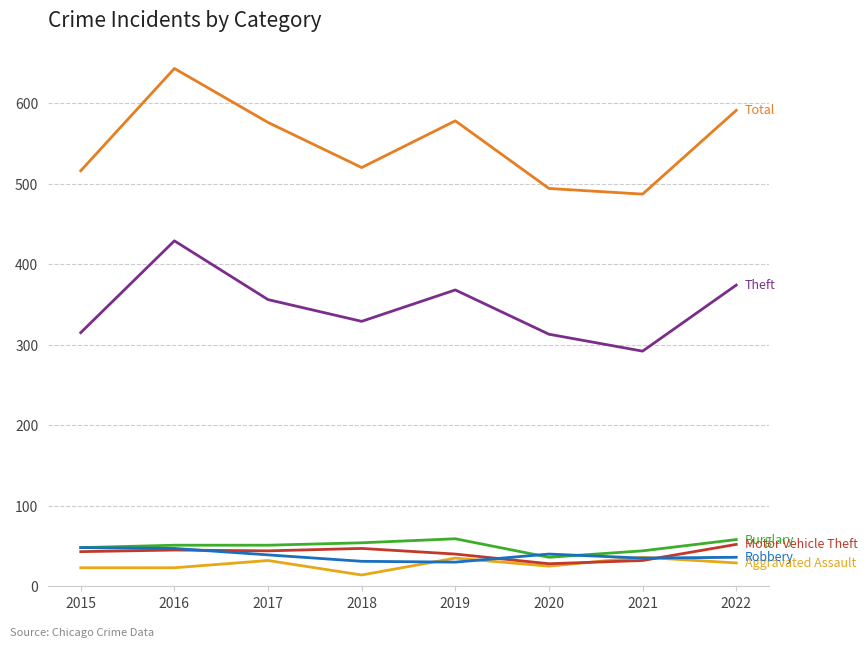

At which category does the chart reach its peak across all series?

2016